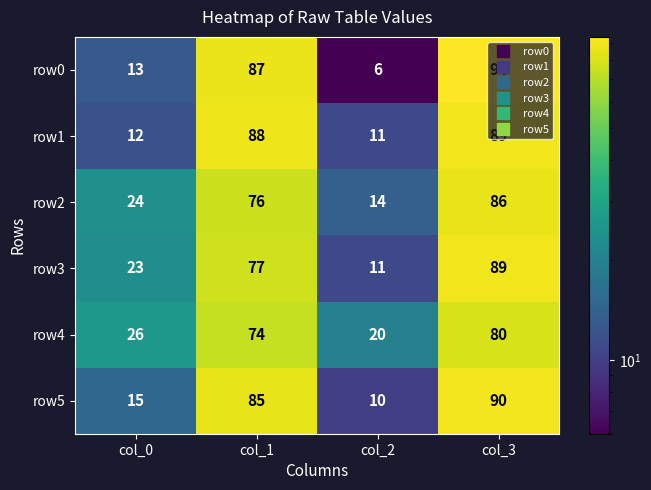

Is the value of row2 at col_0 greater than the value of row1 at col_0?

Yes